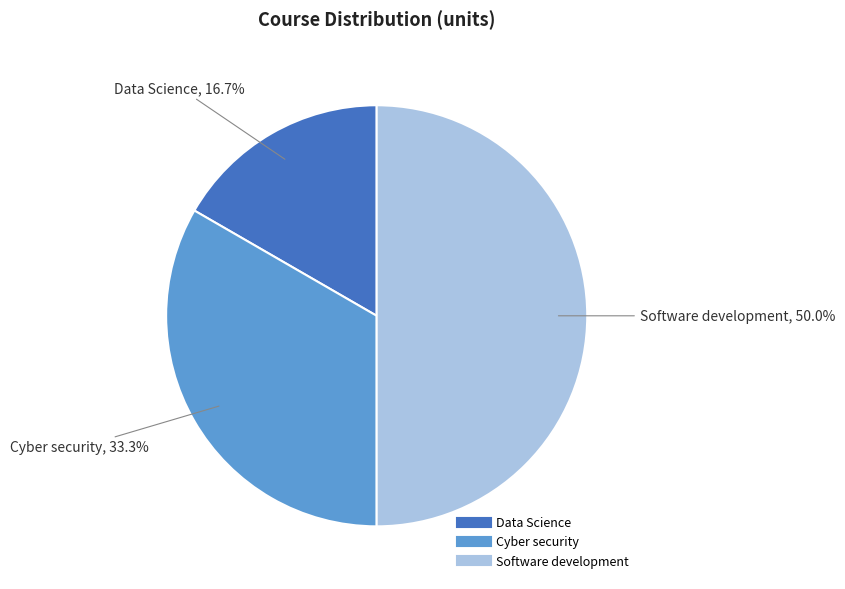

To the nearest percent, what portion does Cyber security represent?

33%